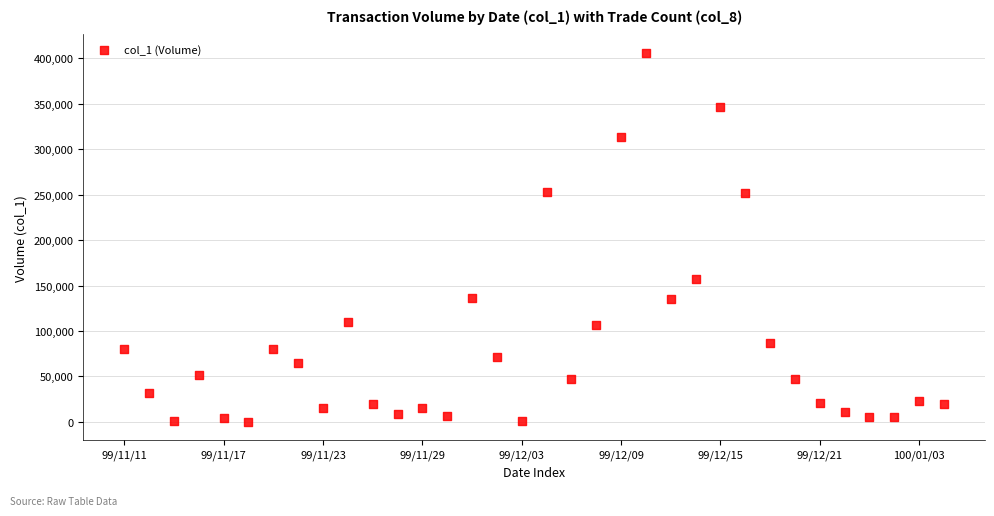

What is the range of Y values (max minus min)?

406000